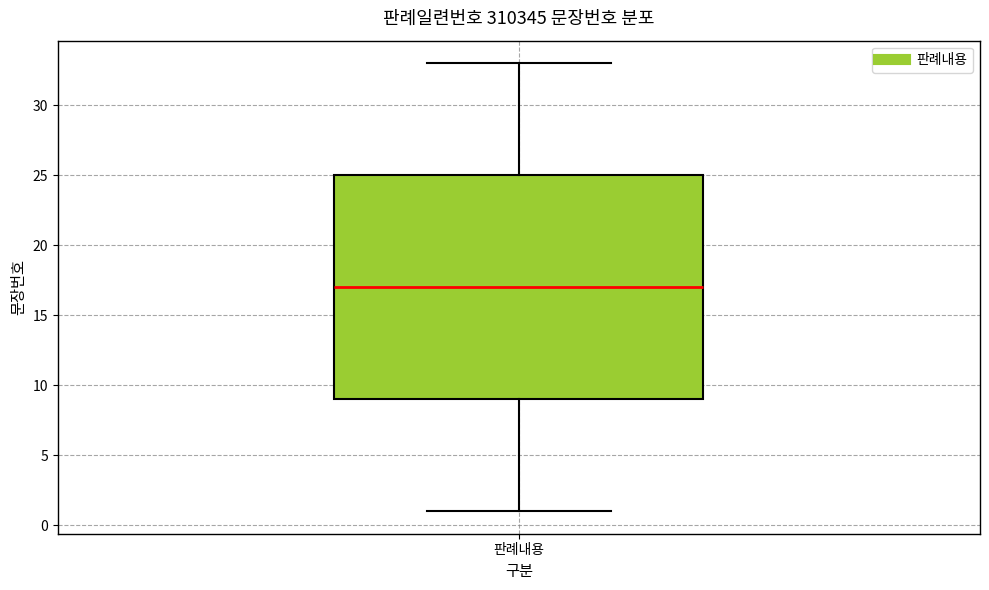

Transcribe this box plot: give where the median line is, the range the box spans, and where the two whiskers end, as read against the y-axis. The values are not printed on the chart, so give them approximately, as read against the axis.

median 17, box 9 to 25, whiskers 1 to 33